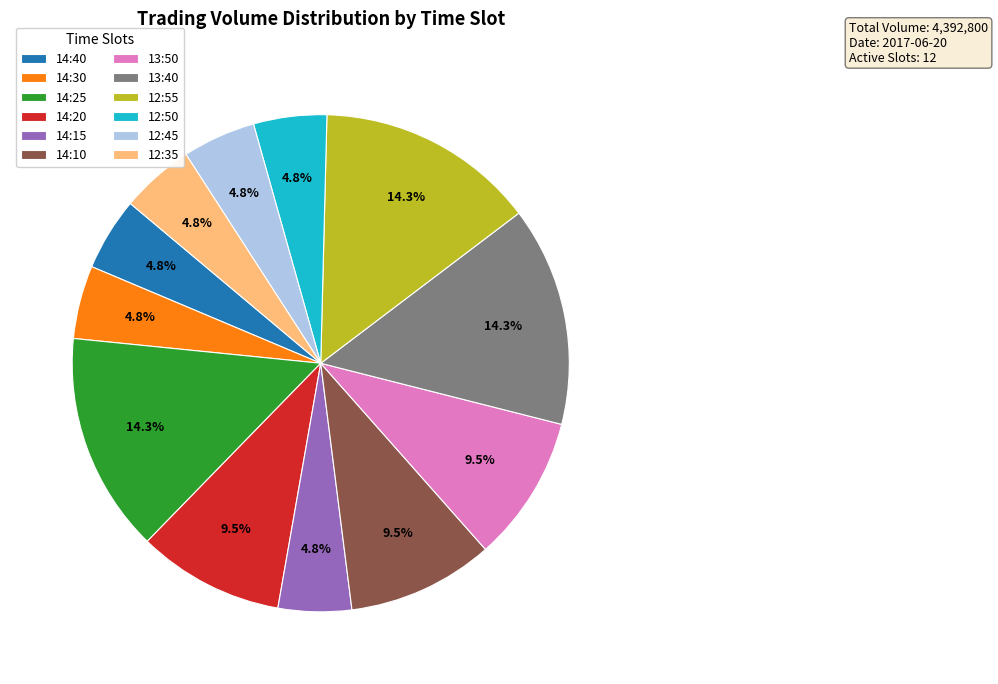

To the nearest percent, what percentage of the pie is 12:55?

14%